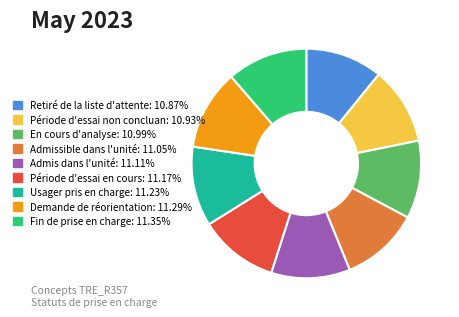

Is there a majority slice in this chart?

No